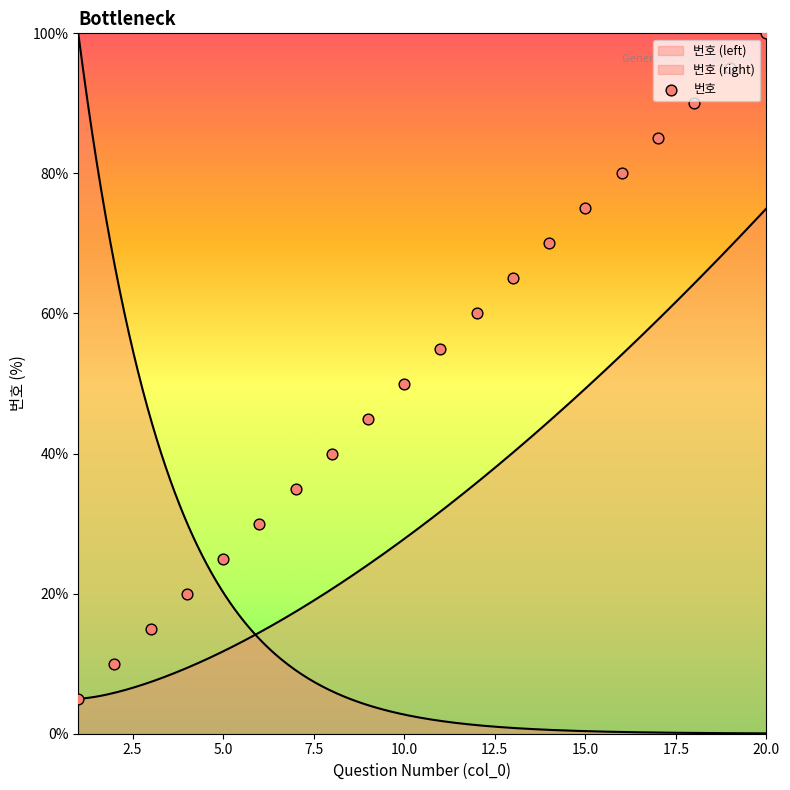

What is the ratio of the value at 20 to the value at 7?

2.9